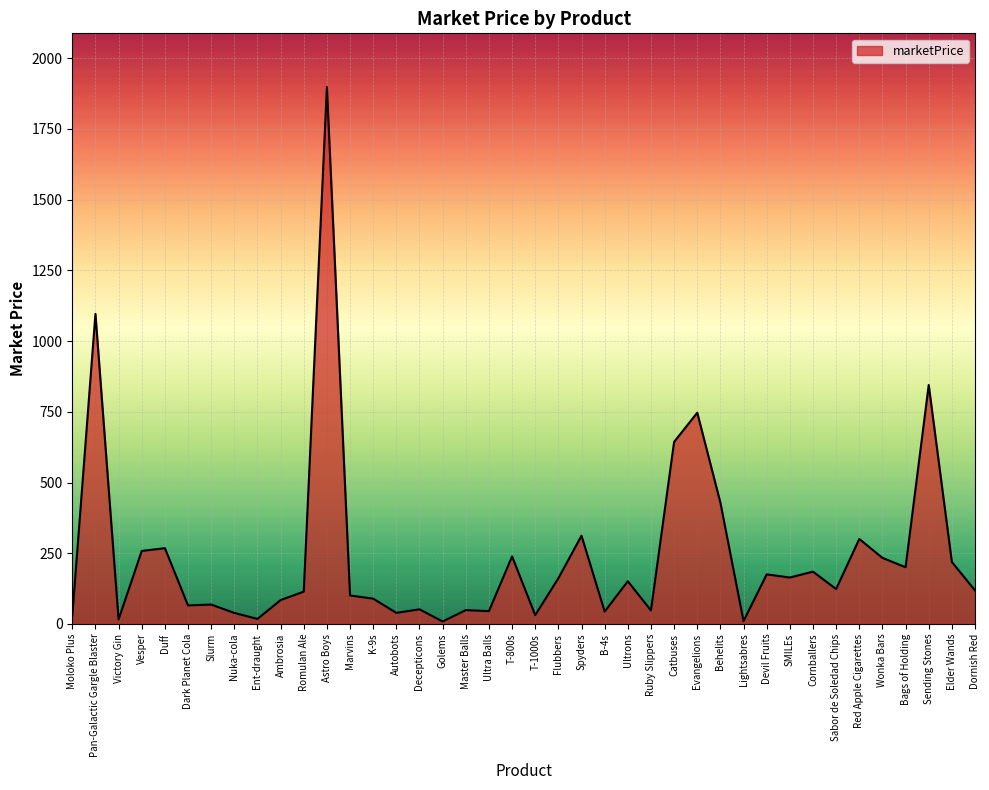

How many lines are shown in the chart?

1